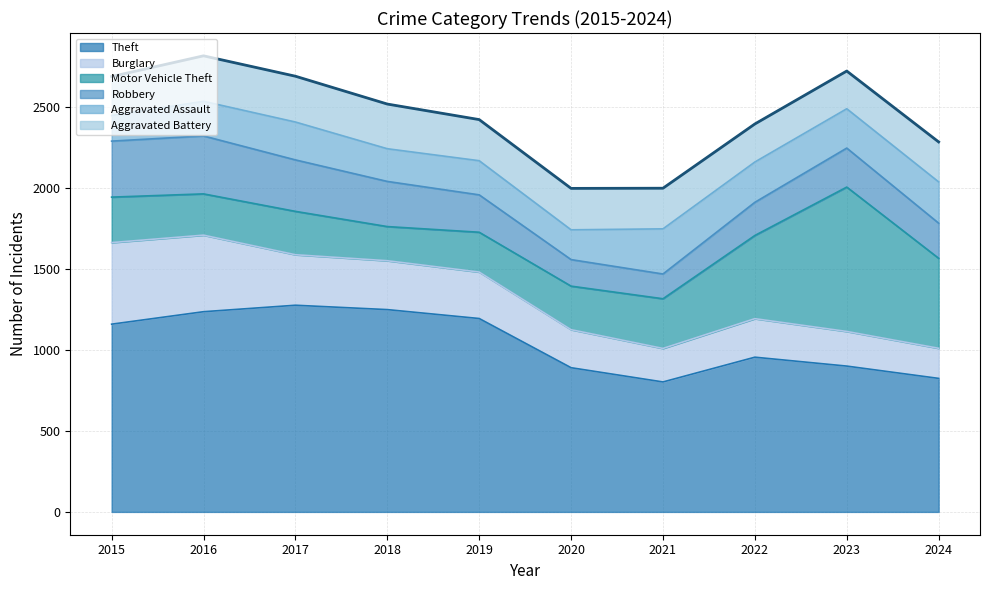

What is the smallest value displayed?

1999